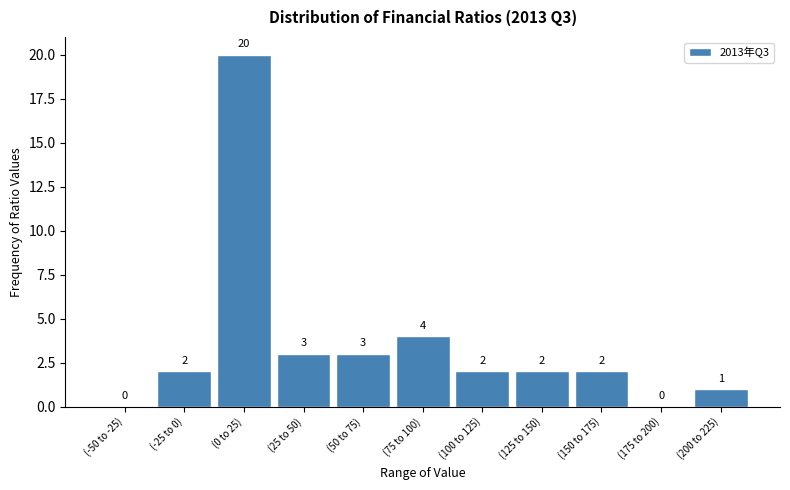

Reading left to right, what are all the values shown in this chart?

(-50 to -25)=0	(-25 to 0)=2	(0 to 25)=20	(25 to 50)=3	(50 to 75)=3	(75 to 100)=4	(100 to 125)=2	(125 to 150)=2	(150 to 175)=2	(175 to 200)=0	(200 to 225)=1